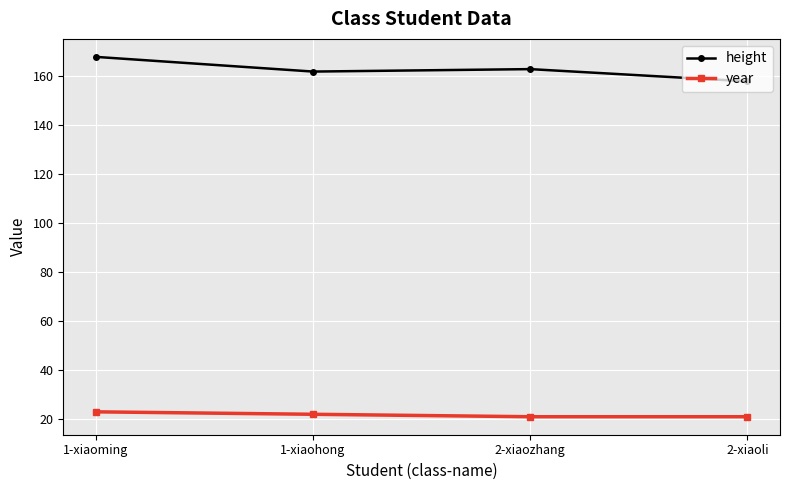

How many data points in height are less than 163?

2